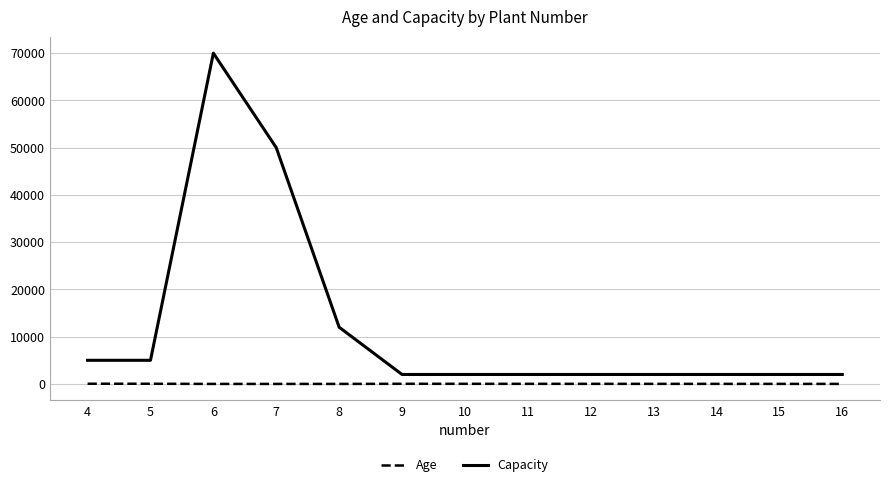

What are all the series names shown in the legend?

Age, Capacity